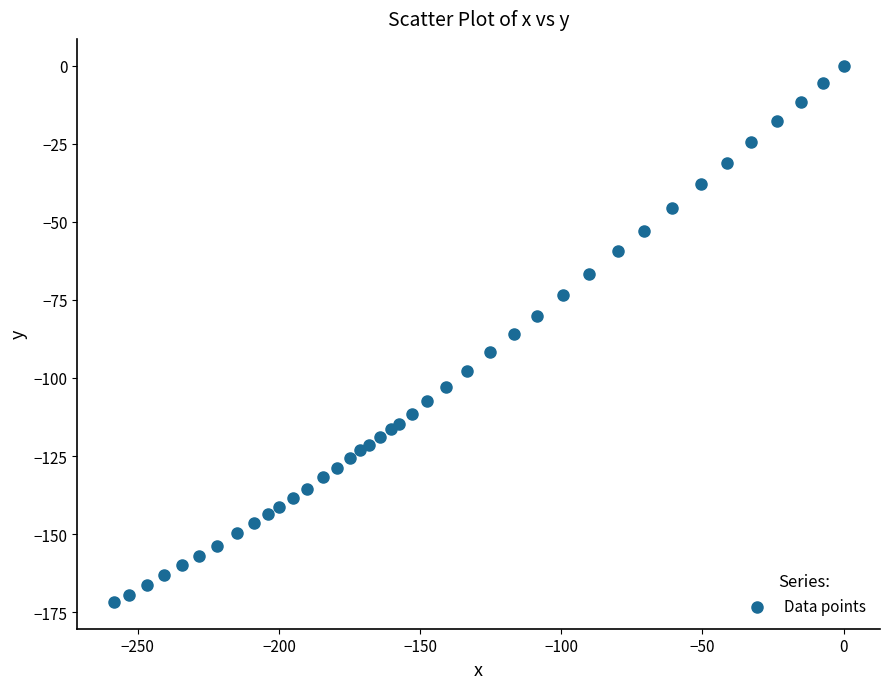

What is the range of Y values (max minus min)?

171.7